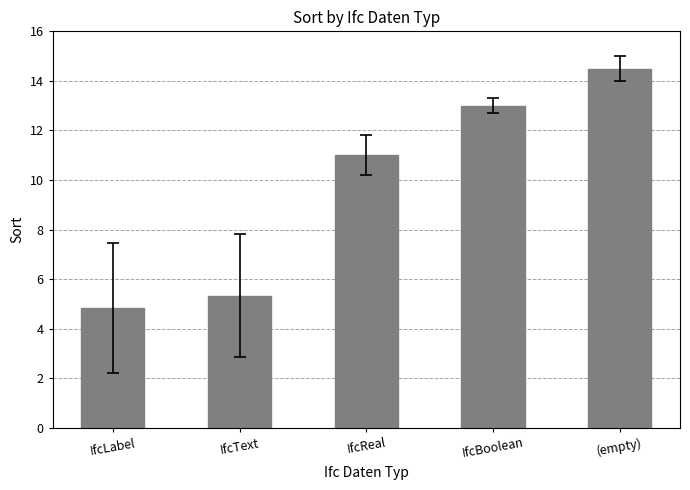

What is the ratio of the value at IfcLabel to the value at (empty)?

0.3